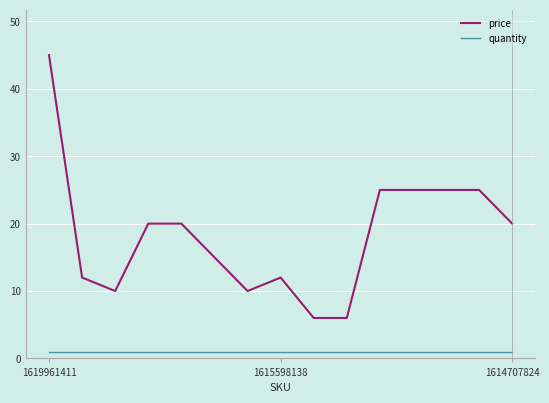

How many lines are shown in the chart?

2